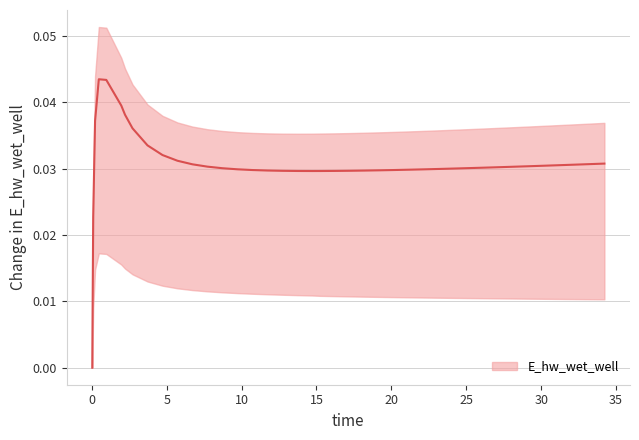

How many points are lower than both their immediate neighbors (excluding endpoints)?

1